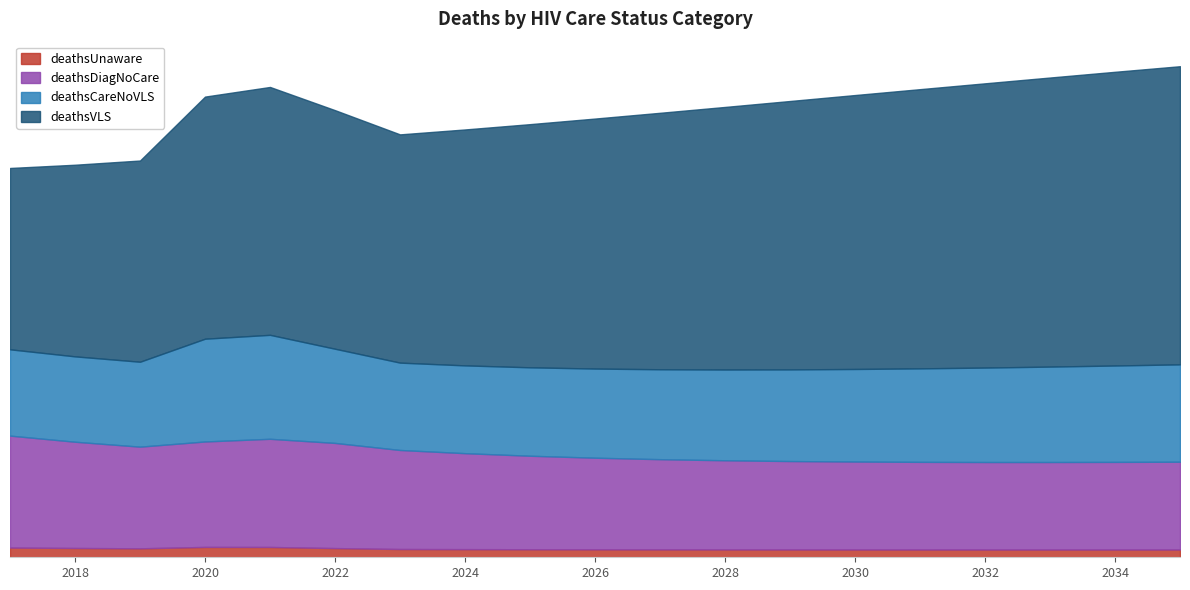

What is the sum of the deathsDiagNoCare values at 2031 and 2033?

8813